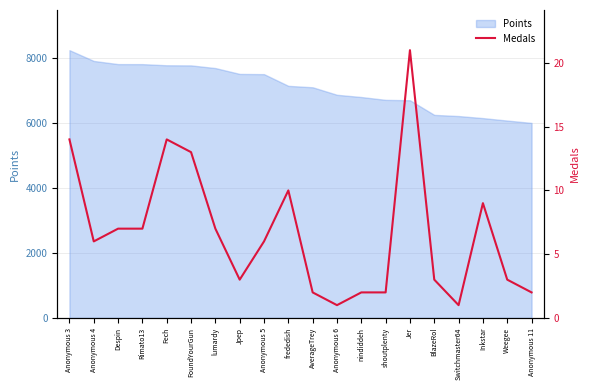

What is the lowest value of the Points series?

5998